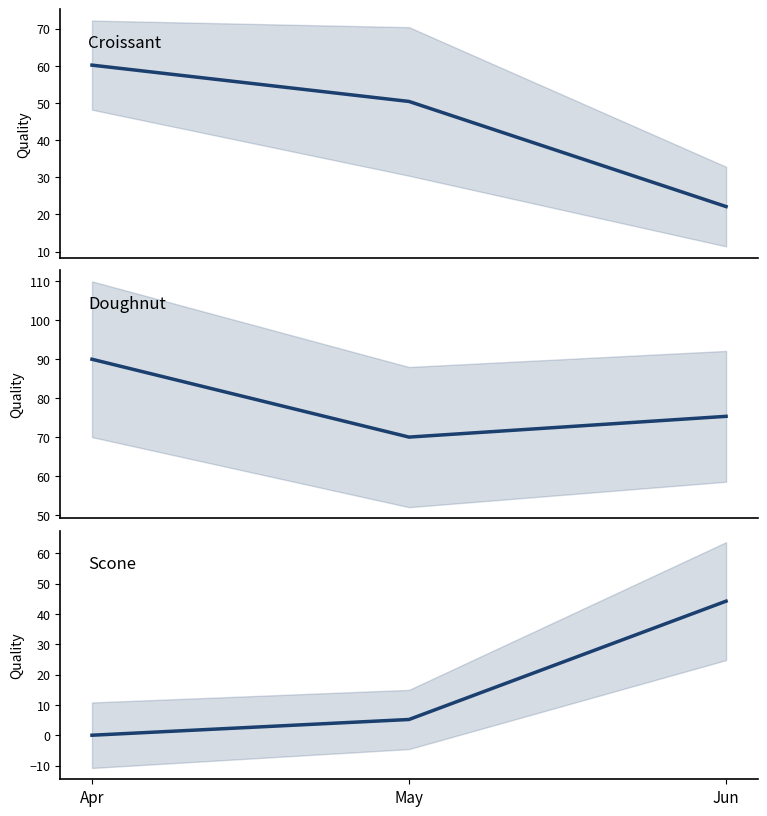

Which series has the largest range (max minus min)?

Scone